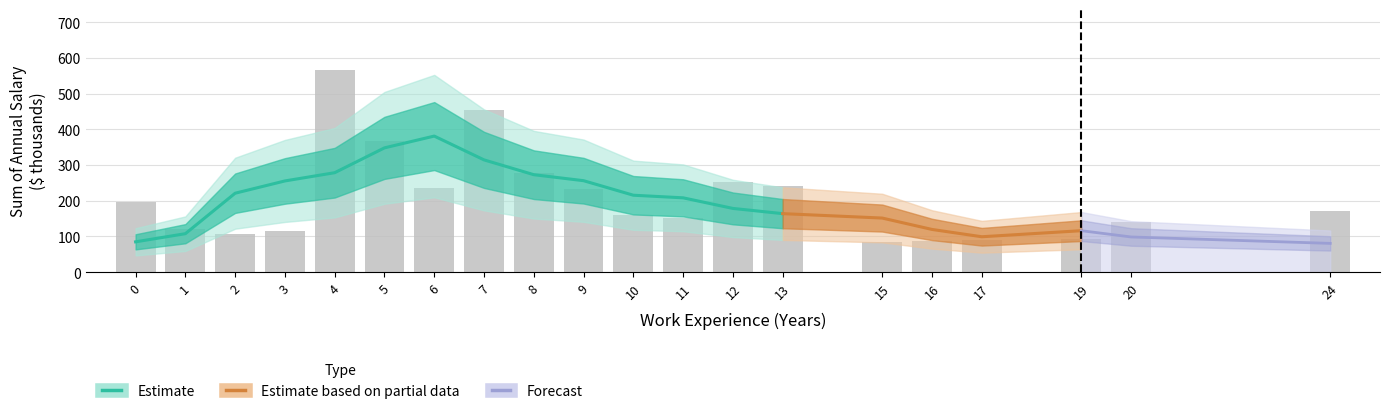

Rank the categories by value from highest to lowest.

4, 7, 5, 8, 12, 13, 6, 9, 0, 24, 10, 11, 20, 1, 3, 2, 19, 17, 16, 15